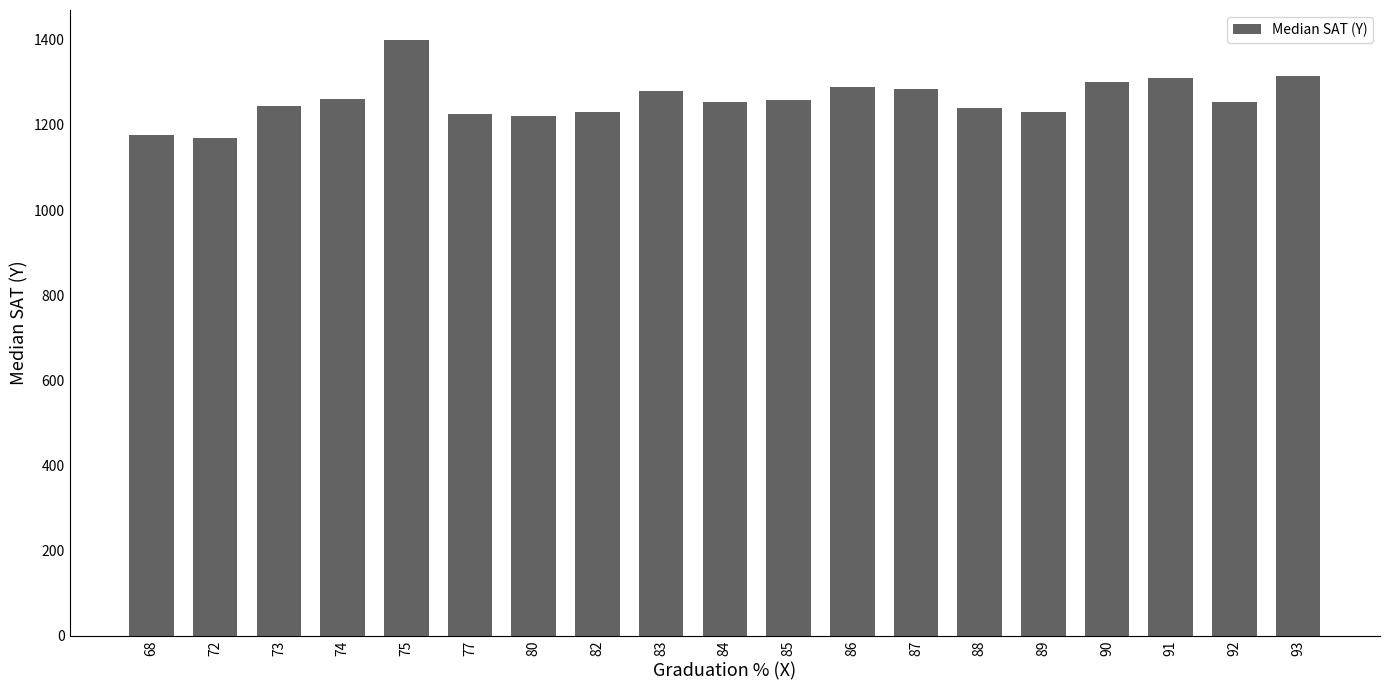

The value at 84 is 1886. True or false?

False